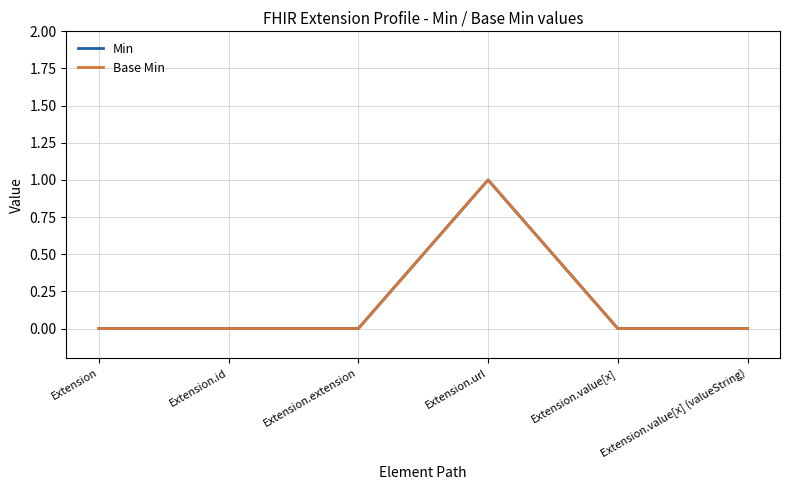

Reading left to right, transcribe all the data shown in this chart.

Min: Extension=0	Extension.id=0	Extension.extension=0	Extension.url=1	Extension.value[x]=0	Extension.value[x] (valueString)=0
Base Min: Extension=0	Extension.id=0	Extension.extension=0	Extension.url=1	Extension.value[x]=0	Extension.value[x] (valueString)=0